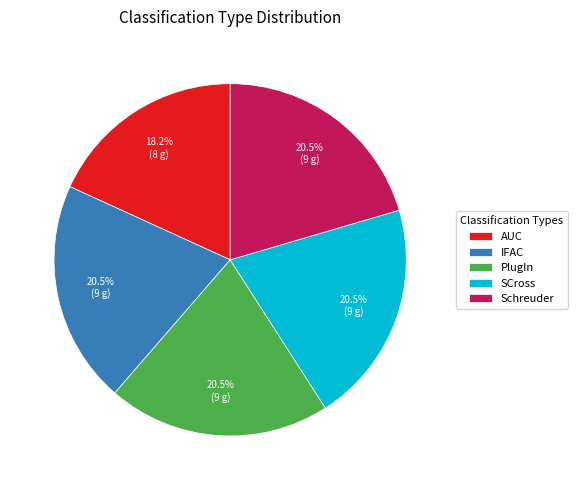

How many slices are in this pie chart?

5